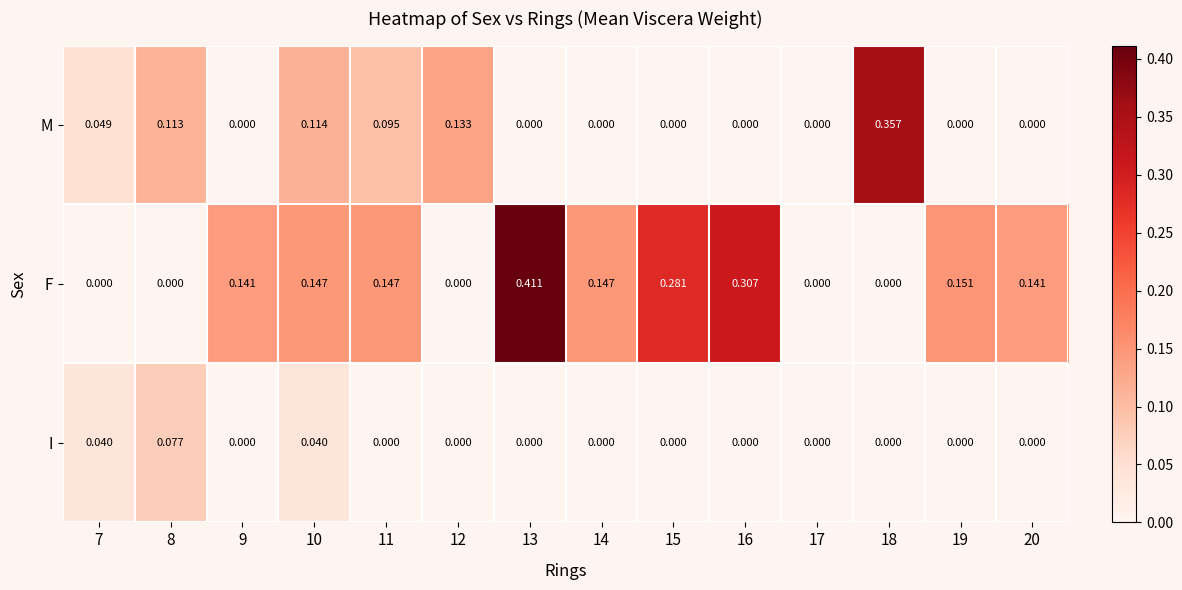

Is the value of I at 16 greater than the value of F at 14?

No